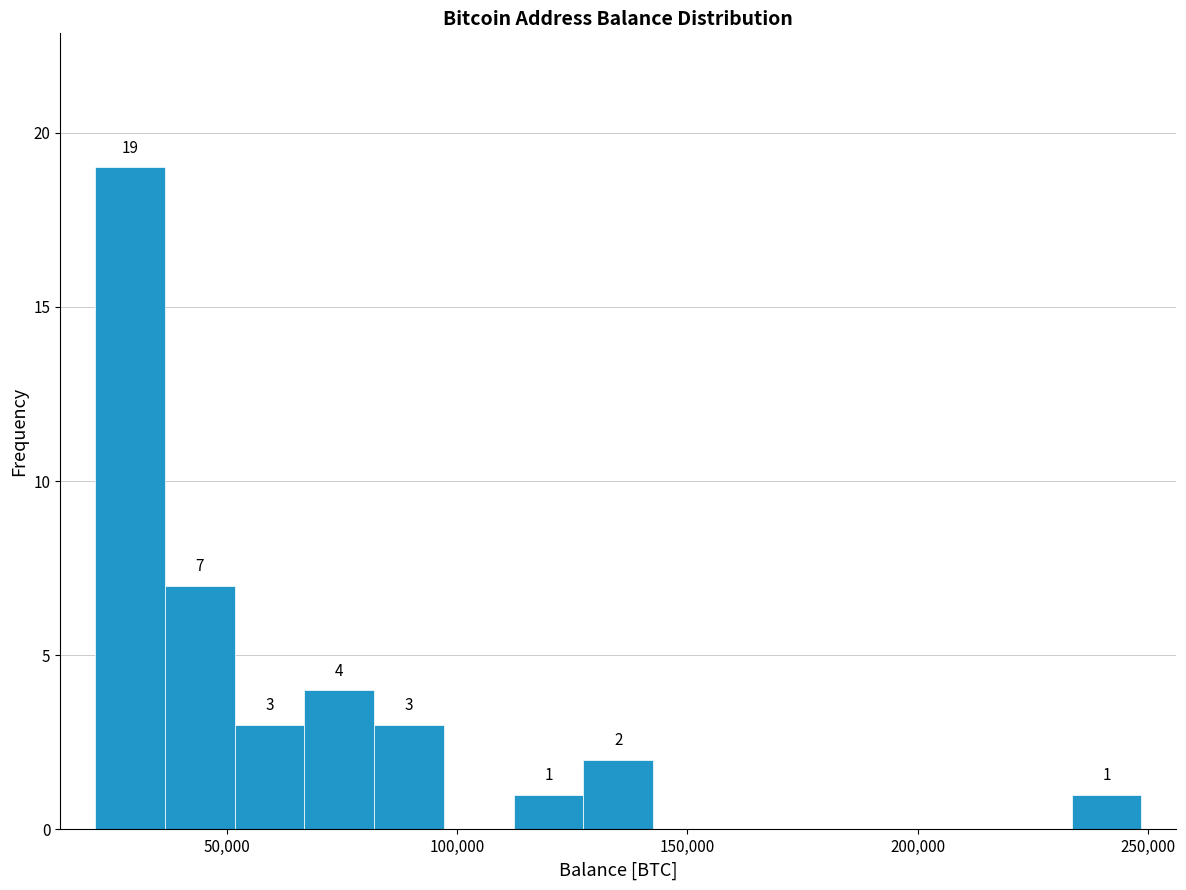

Read against the x-axis, roughly where is the centre of the tallest bar?

30000